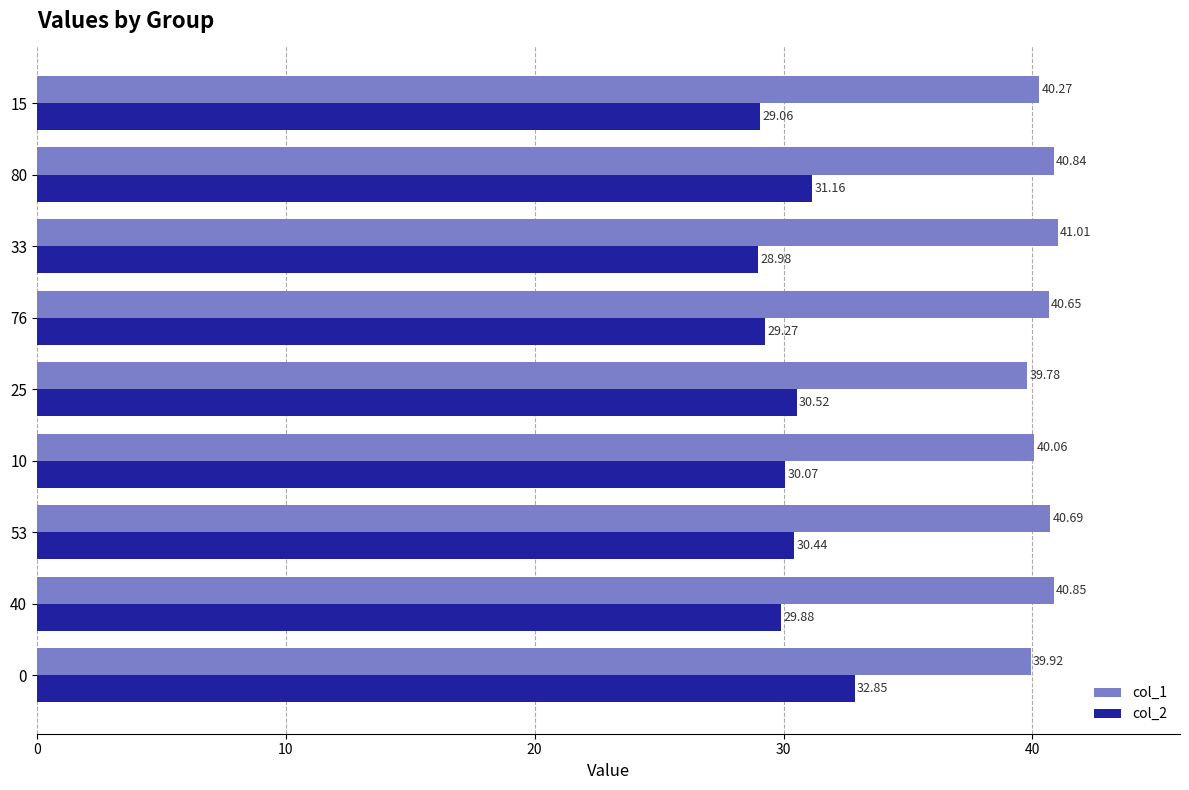

Which series has the largest total across all categories?

col_1